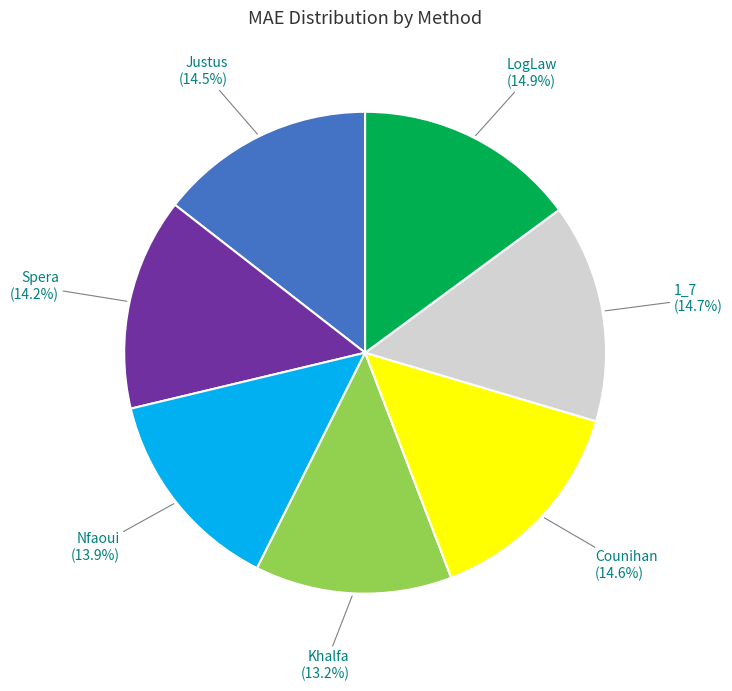

Is there any slice that represents more than half of the pie?

No